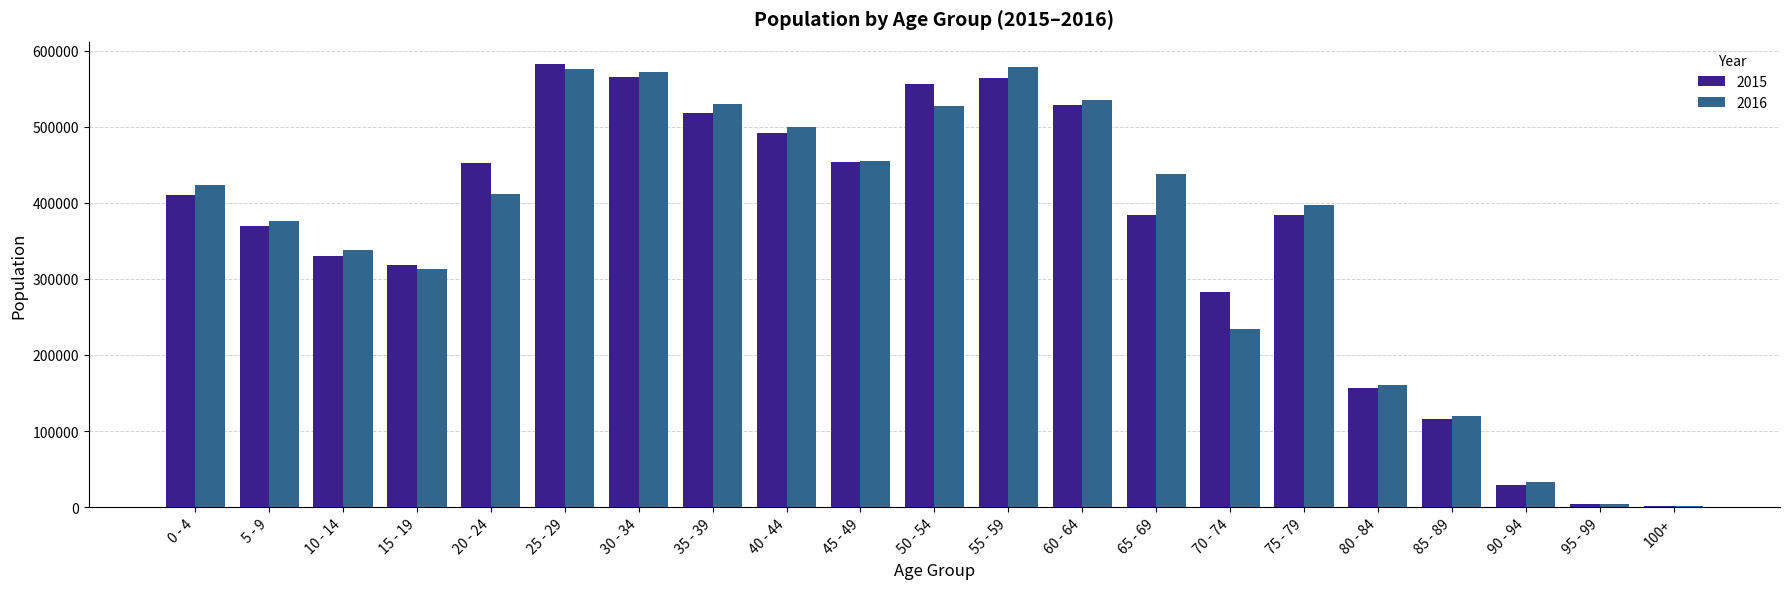

Read the 2016 value at 20 - 24, to the nearest 50.

411850